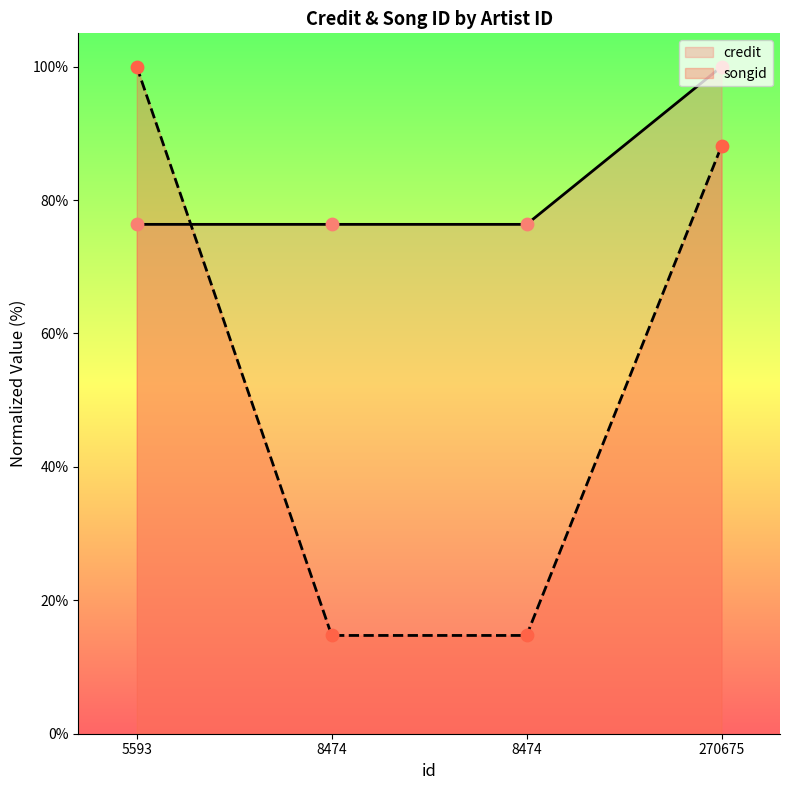

Which series has the largest Y range (max minus min)?

songid